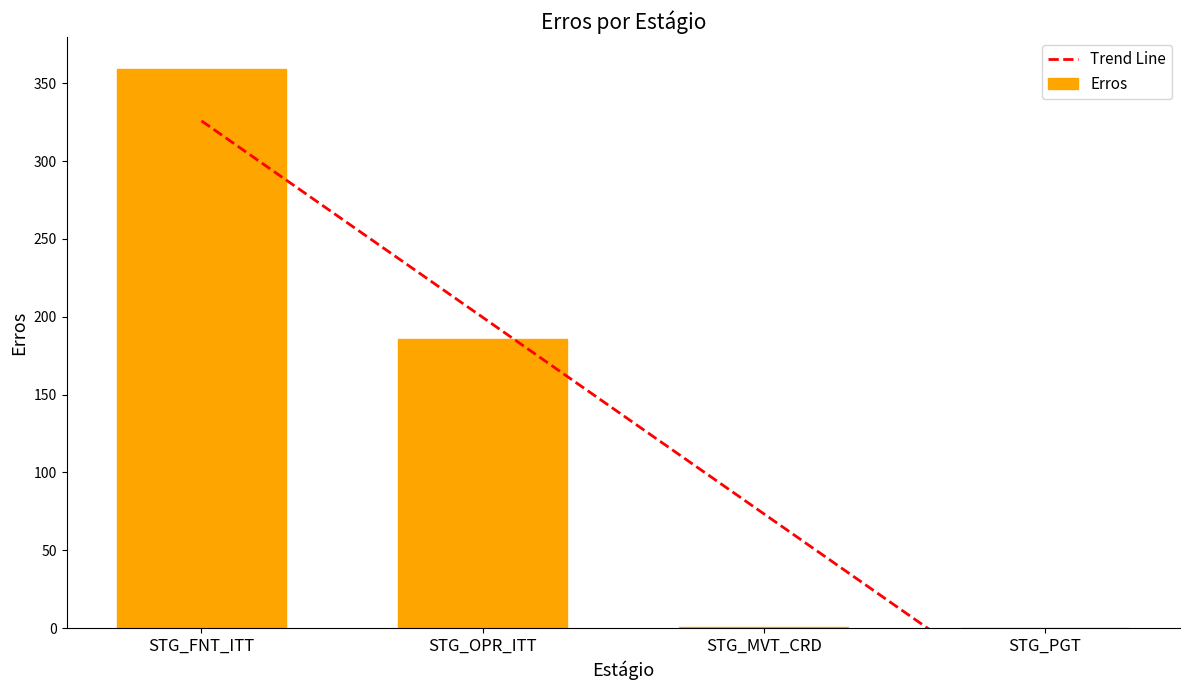

What is the difference between the maximum and second lowest values?

358